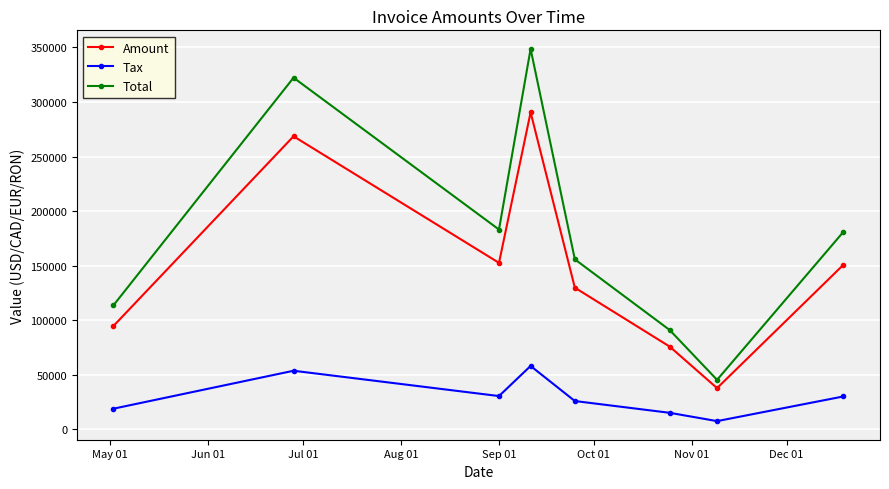

True or false: Tax and Total cross at least once.

False